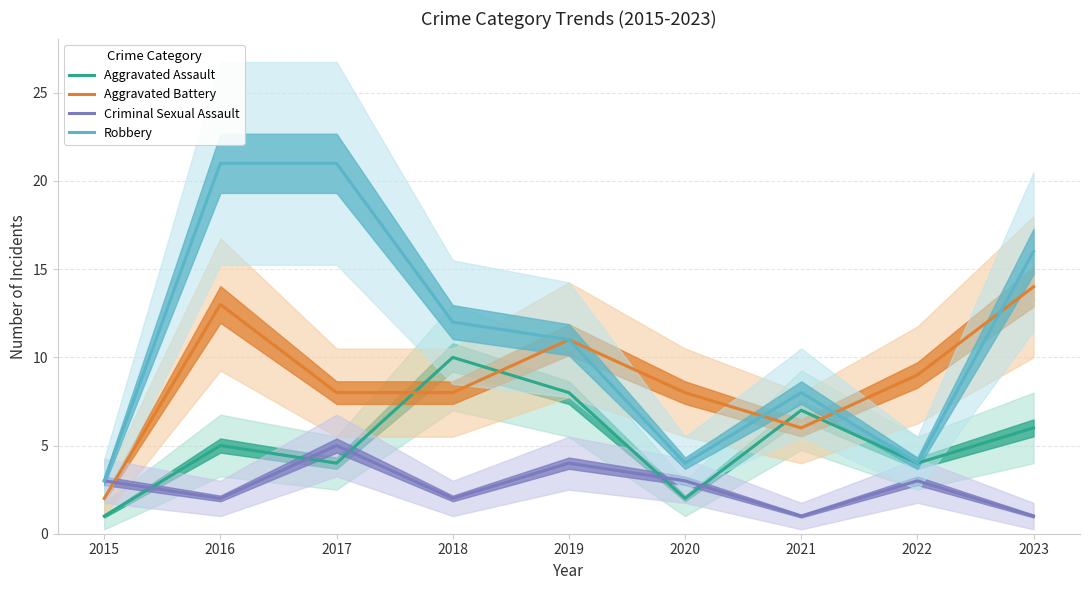

Reading right to left, list all the values displayed in this chart.

Aggravated Assault: 6	4	7	2	8	10	4	5	1
Aggravated Battery: 14	9	6	8	11	8	8	13	2
Criminal Sexual Assault: 1	3	1	3	4	2	5	2	3
Robbery: 16	4	8	4	11	12	21	21	3